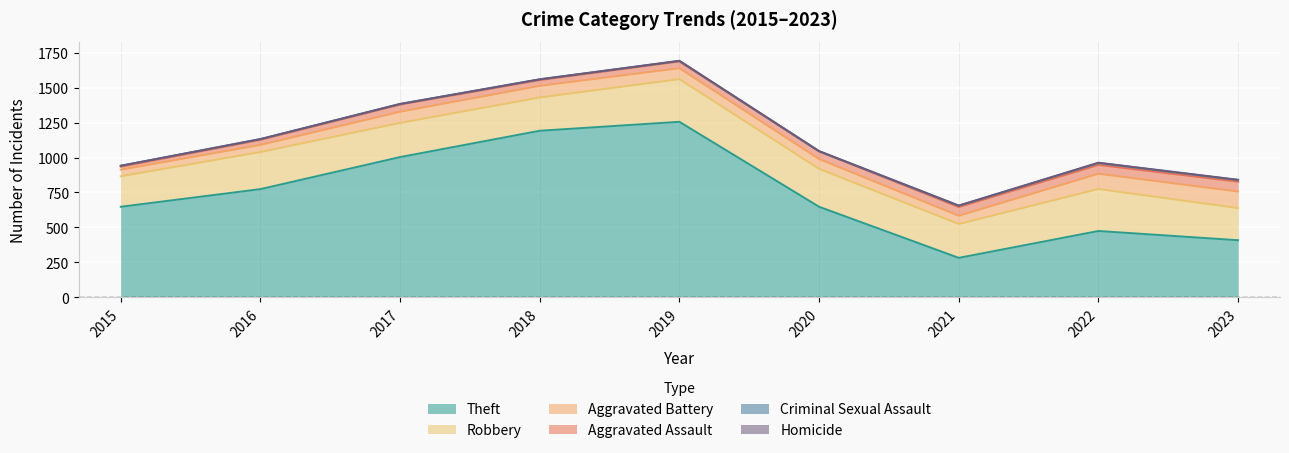

What is the sum of all Theft values?

6686